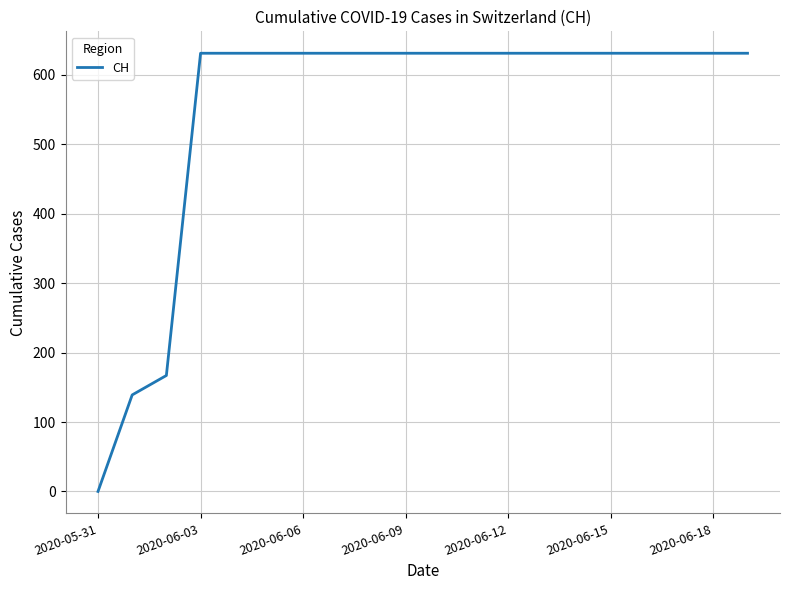

How many series are shown in this chart?

1